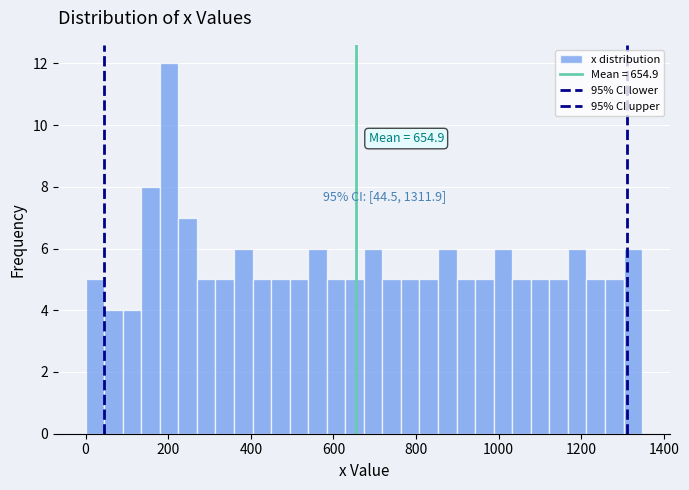

Around what value on the x-axis is the tallest bar? Give the approximate position of its centre, as read against the axis.

200